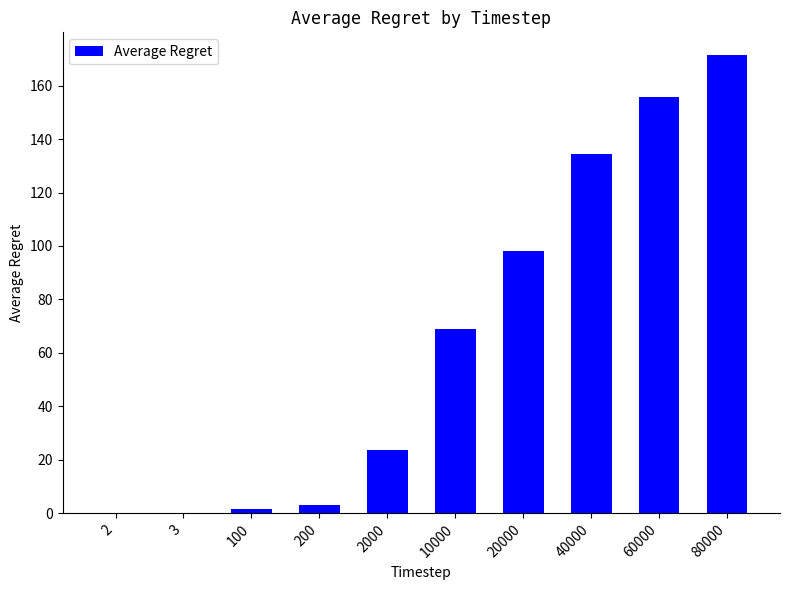

Is it true that the value at 2 is -85.6?

False